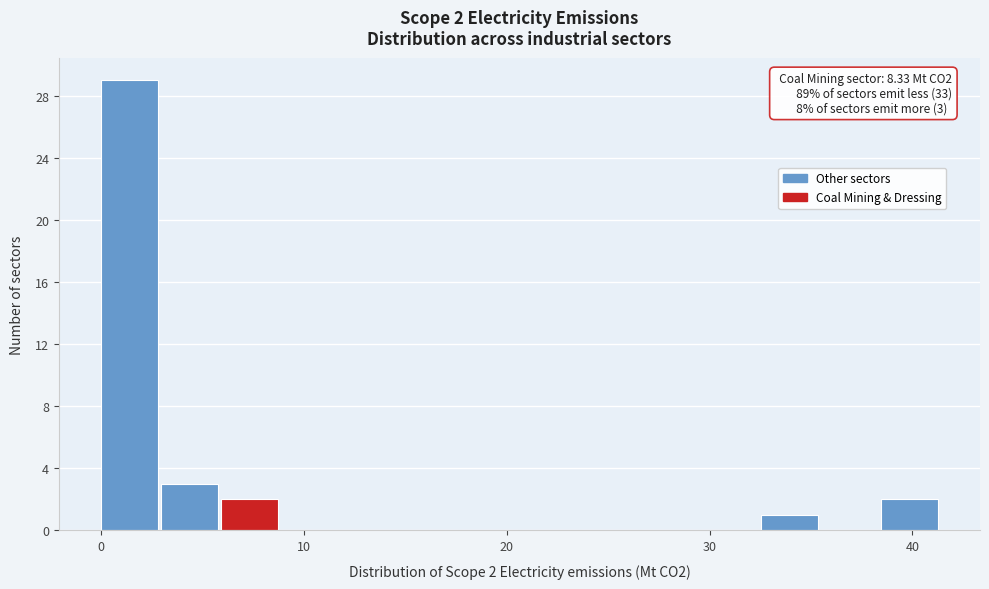

Read against the x-axis, roughly where is the centre of the tallest bar?

1